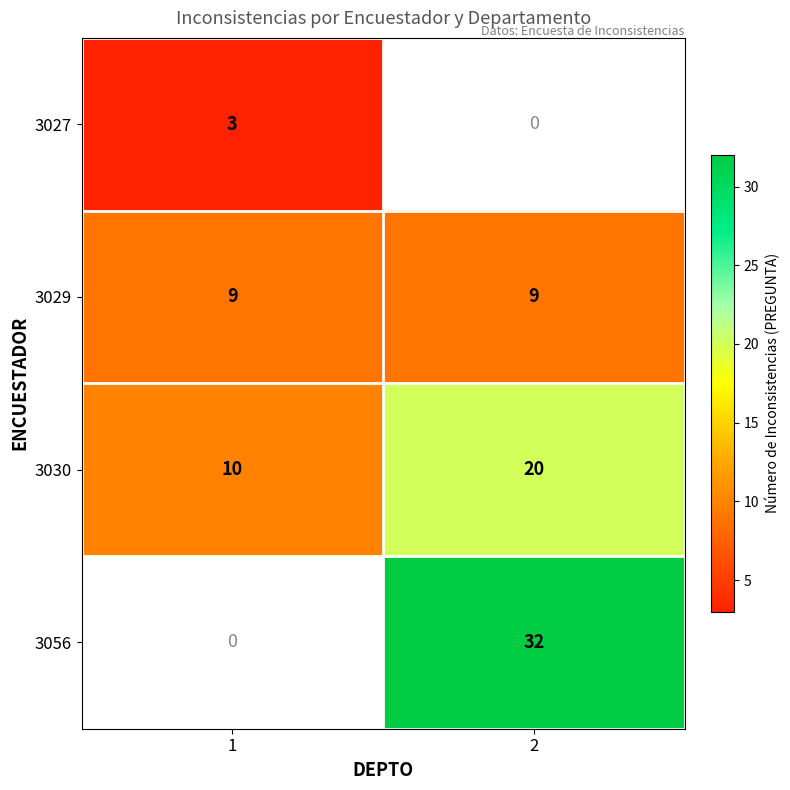

What is the greatest value displayed?

32.0